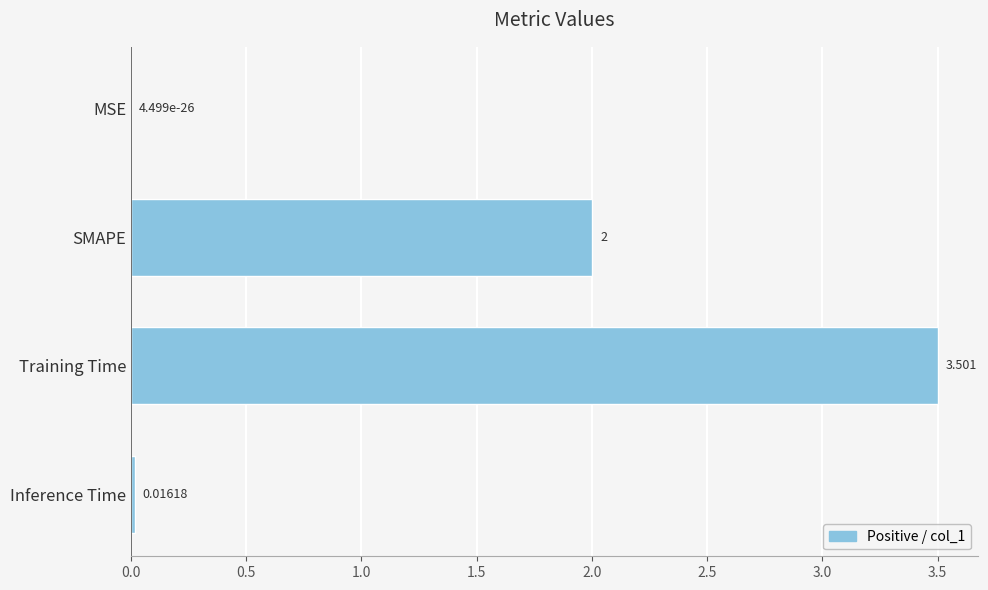

Which label corresponds to the largest value in the chart?

Training Time